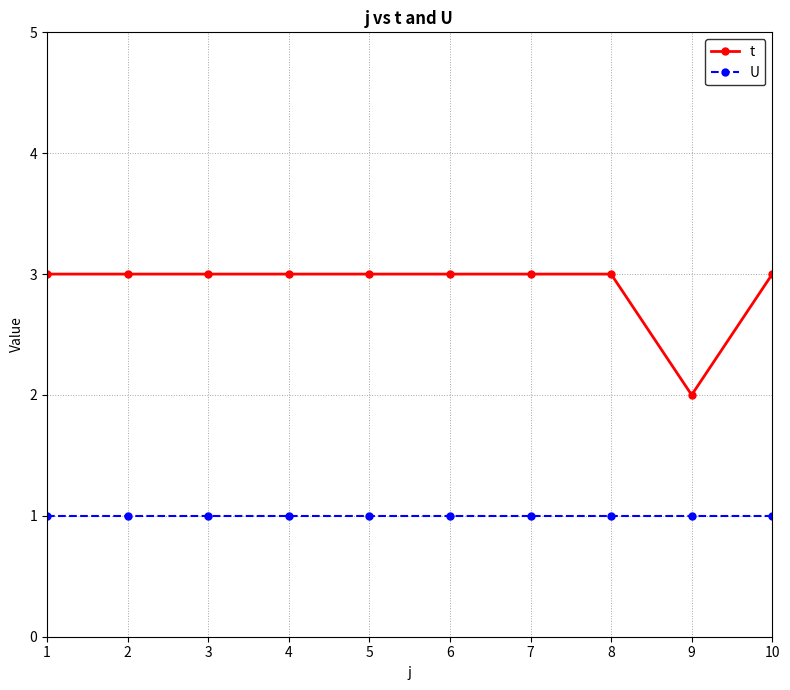

What is the approximate value of U at 10?

1